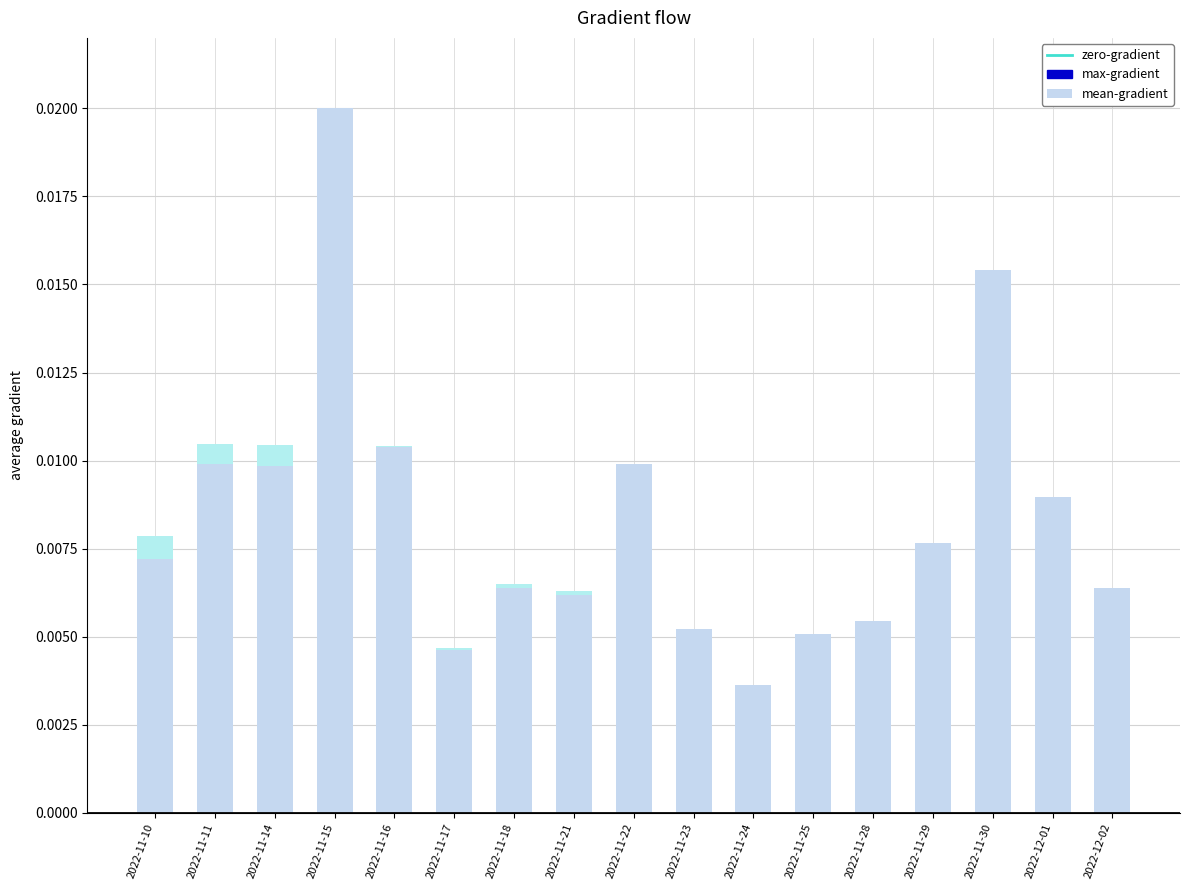

Which has a higher value, 2022-11-28 or 2022-11-22?

2022-11-22